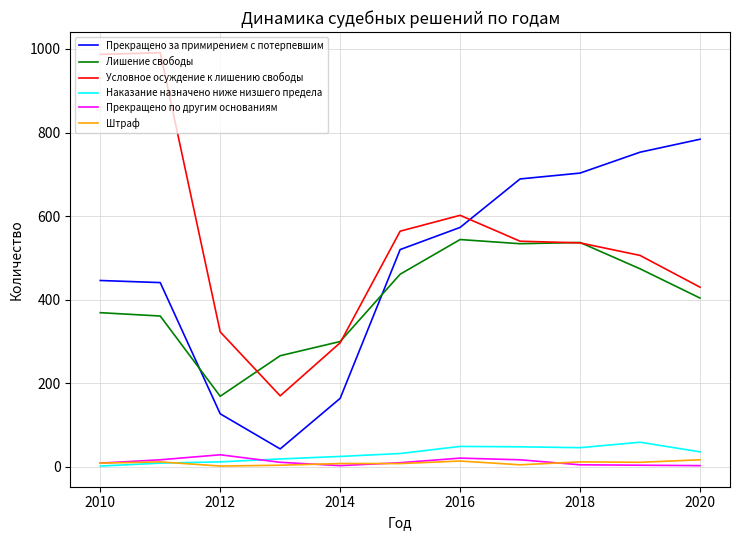

True or false: Наказание назначено ниже низшего предела and Лишение свободы intersect in this chart.

False